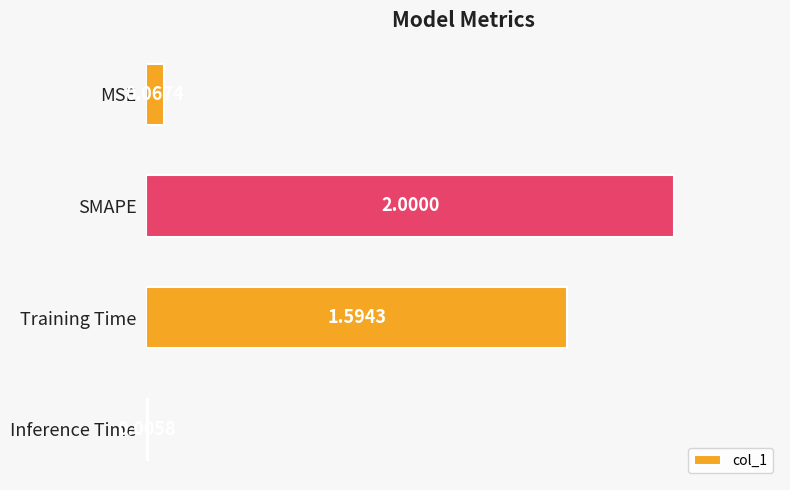

Between SMAPE and Training Time, which is larger?

SMAPE